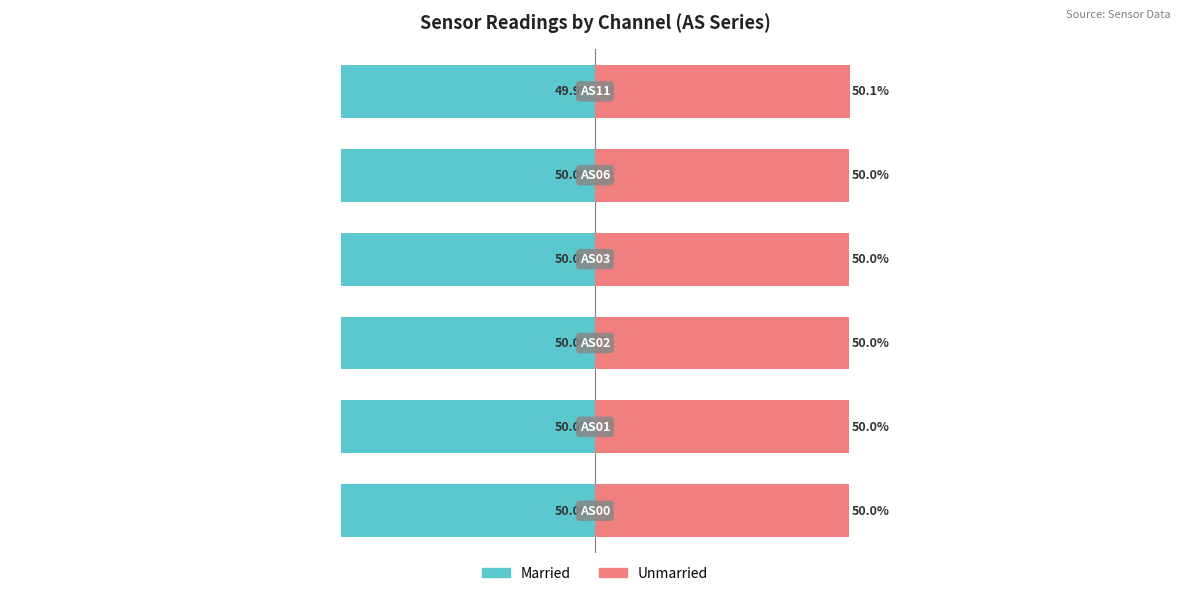

Reading right to left, extract all data points from this chart.

Married: 100=-49.9	50=-50.0	0=-50.0	−50=-50.0	−100=-50.0	−150=-50.0
Unmarried: 100=50.1	50=50.0	0=50.0	−50=50.0	−100=50.0	−150=50.0